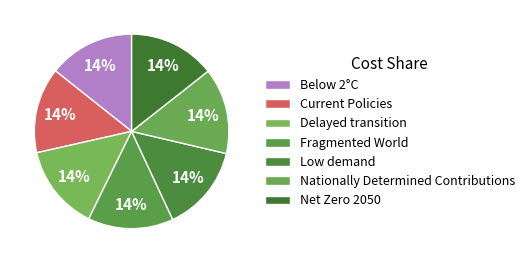

Is the sum of Current Policies and Delayed transition greater than half?

No